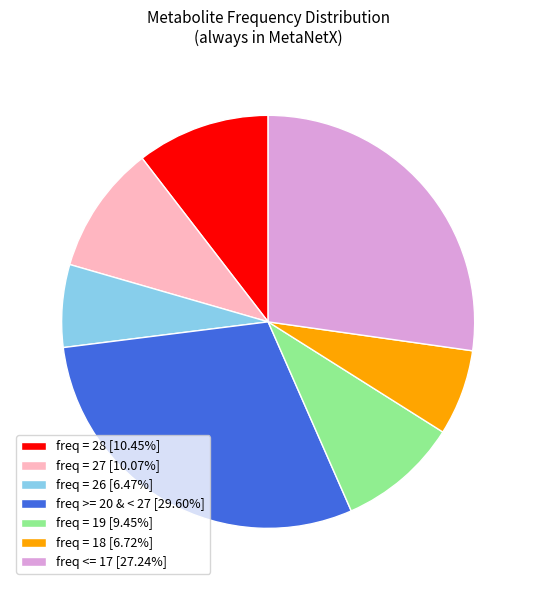

Is there a majority slice in this chart?

No